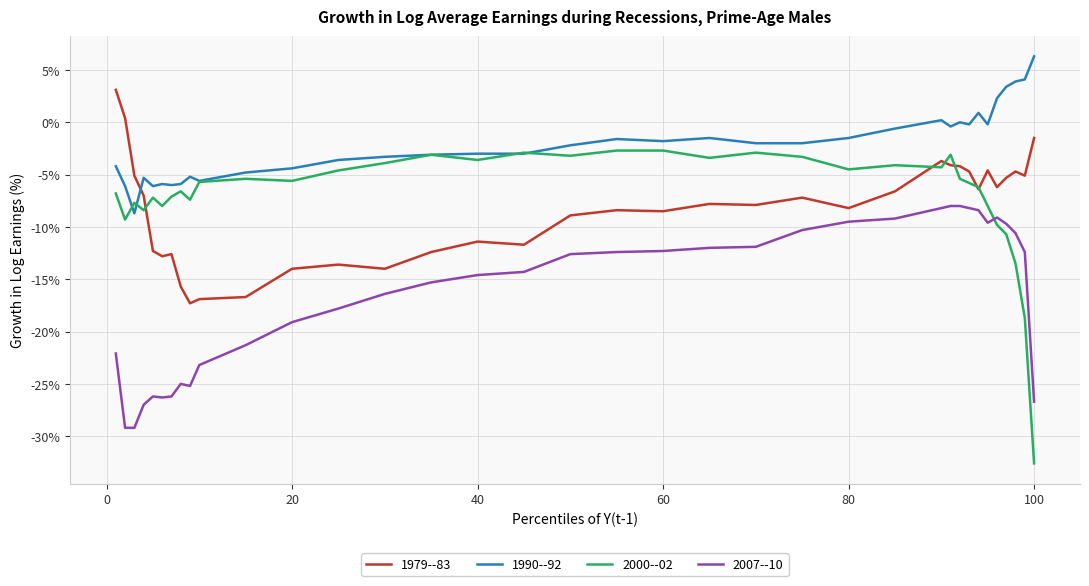

Which series ends up on top after the final intersection of 2000--02 and 1979--83?

1979--83